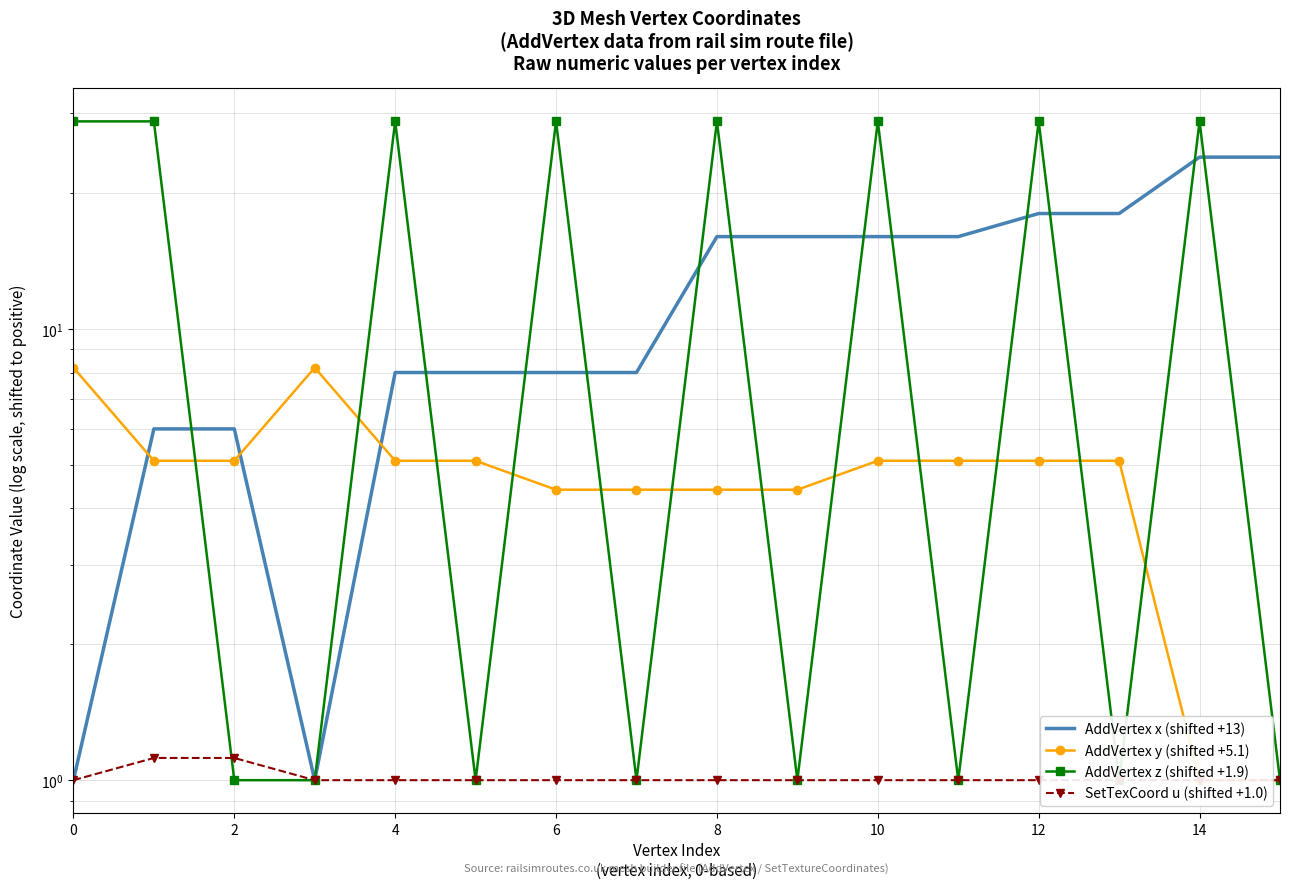

What is the sum of all AddVertex x (shifted +13) values?

194.0